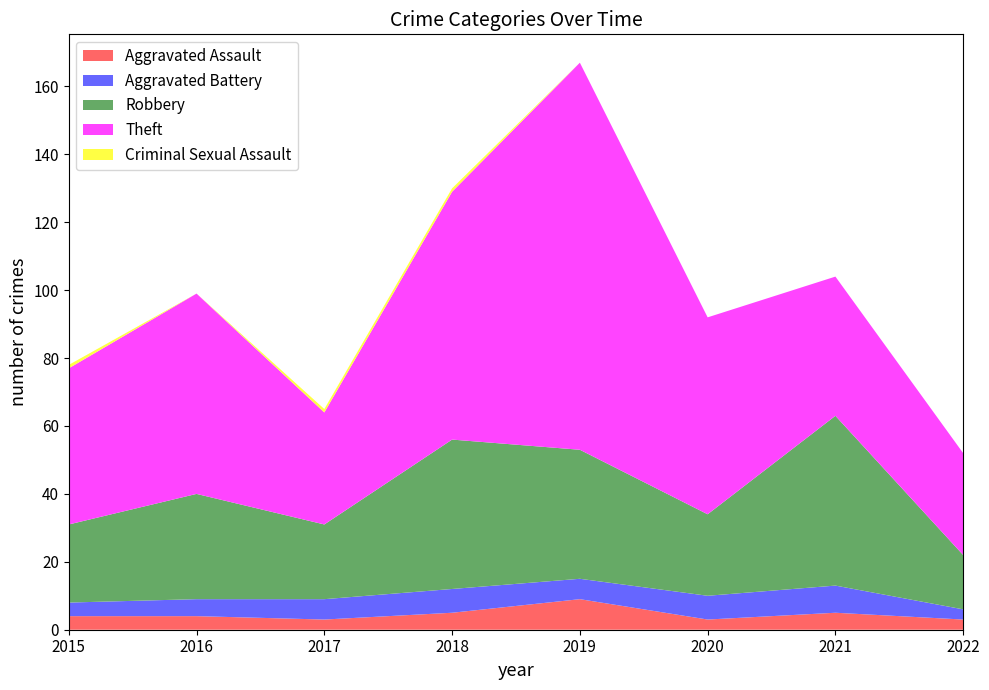

Reading left to right, what are all the values shown in this chart?

Aggravated Assault: 4	4	3	5	9	3	5	3
Aggravated Battery: 4	5	6	7	6	7	8	3
Robbery: 23	31	22	44	38	24	50	16
Theft: 46	59	33	73	114	58	41	30
Criminal Sexual Assault: 1	0	1	1	0	0	0	0